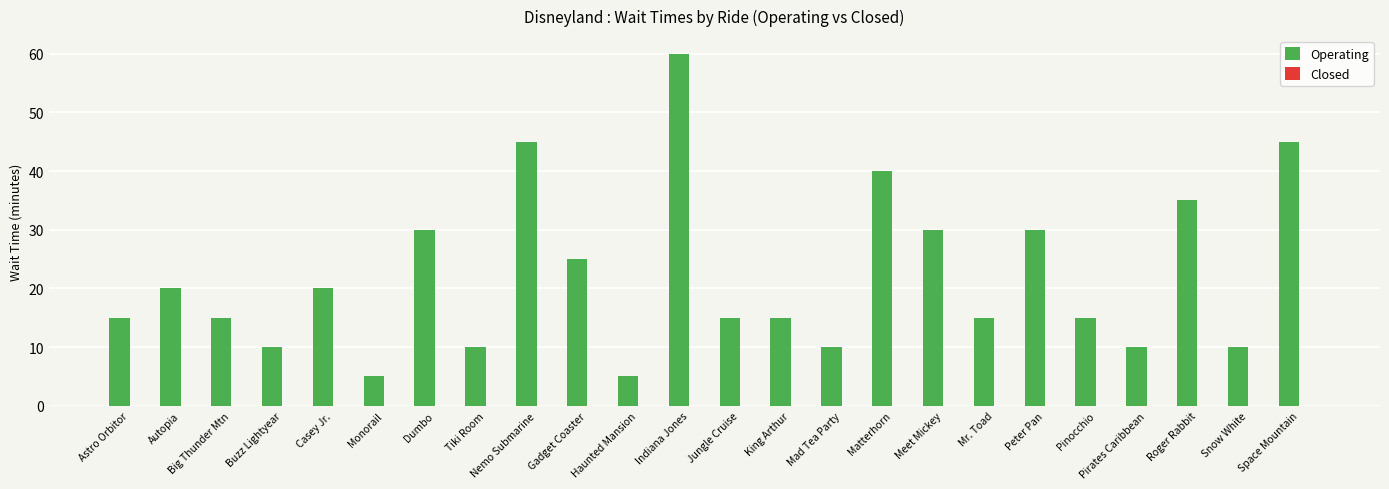

Are the bars grouped side by side (vs. stacked)?

No